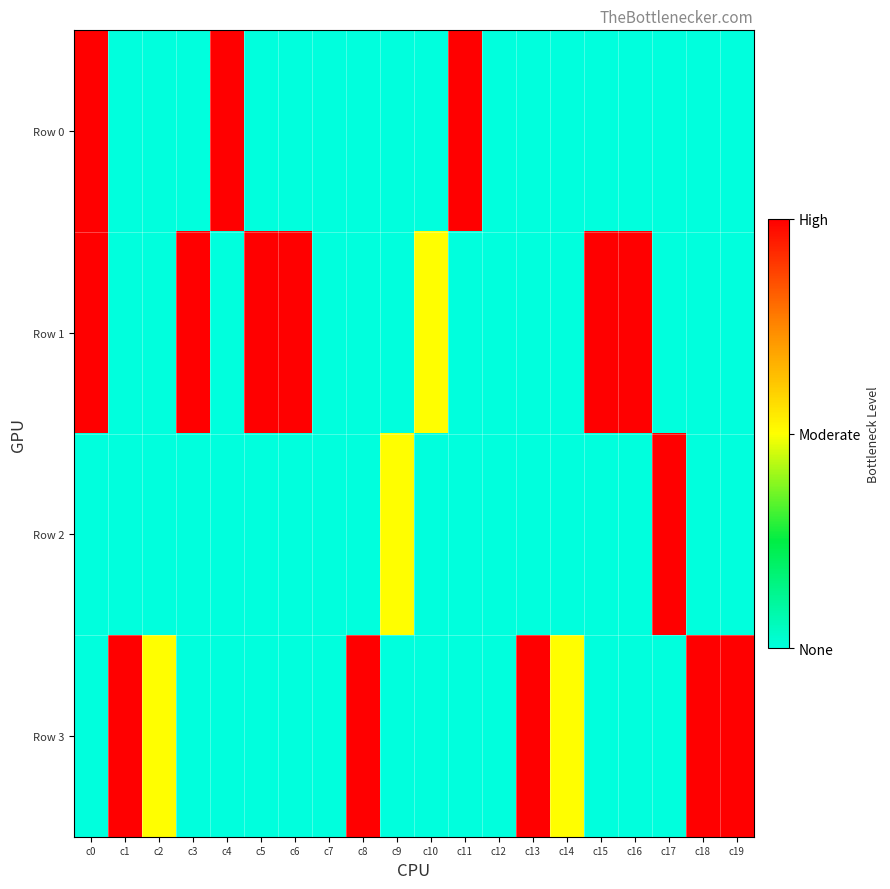

What is the maximum value shown in the chart?

2